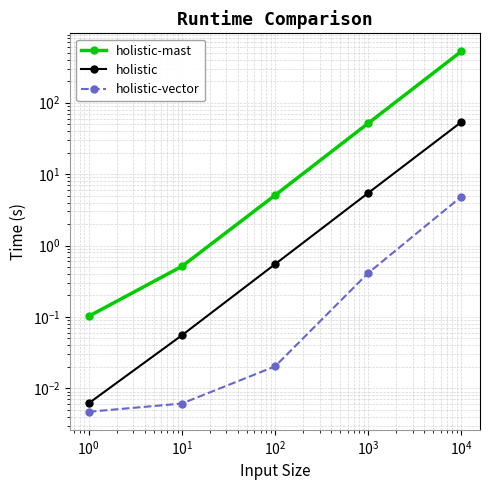

True or false: holistic-vector and holistic-mast intersect in this chart.

False